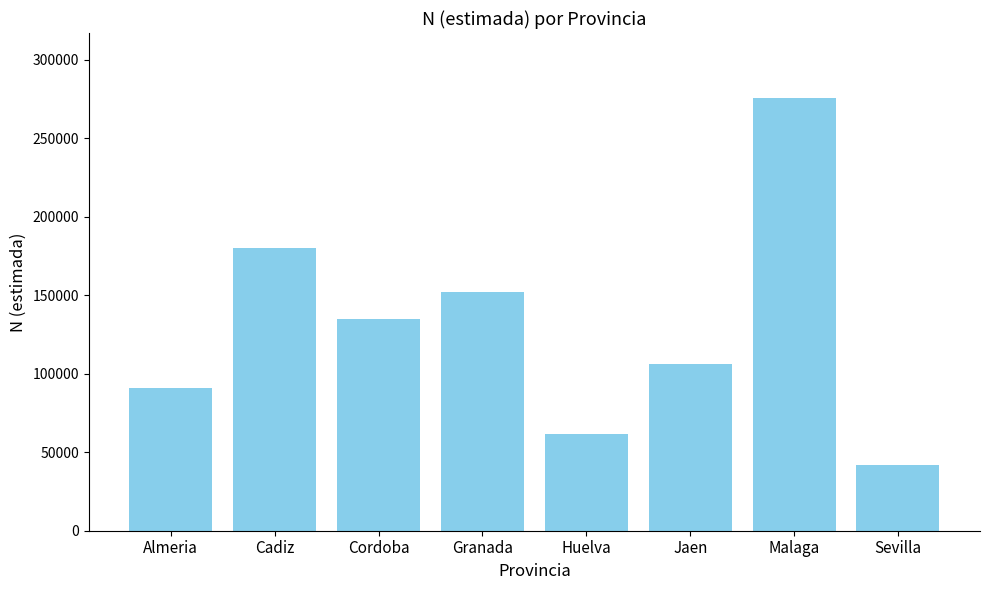

What is the minimum value shown in the chart?

42091